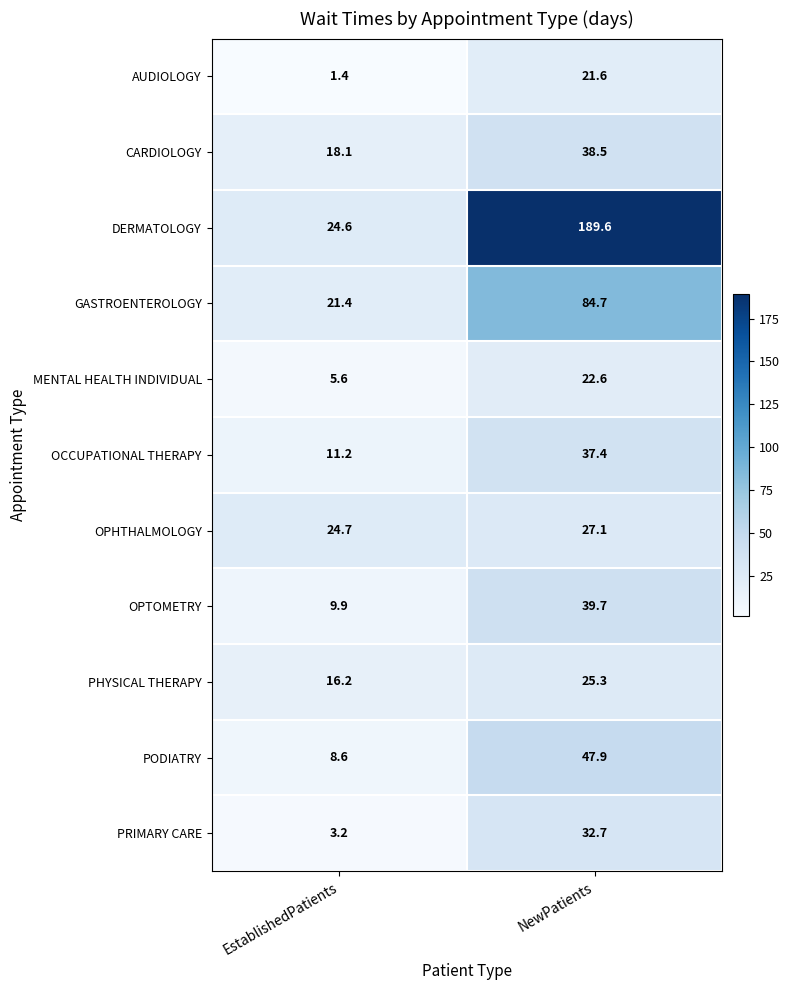

Reading right to left, extract all data points from this chart.

AUDIOLOGY: 21.6	1.4
CARDIOLOGY: 38.5	18.1
DERMATOLOGY: 189.6	24.6
GASTROENTEROLOGY: 84.7	21.4
MENTAL HEALTH INDIVIDUAL: 22.6	5.6
OCCUPATIONAL THERAPY: 37.4	11.2
OPHTHALMOLOGY: 27.1	24.7
OPTOMETRY: 39.7	9.9
PHYSICAL THERAPY: 25.3	16.2
PODIATRY: 47.9	8.6
PRIMARY CARE: 32.7	3.2